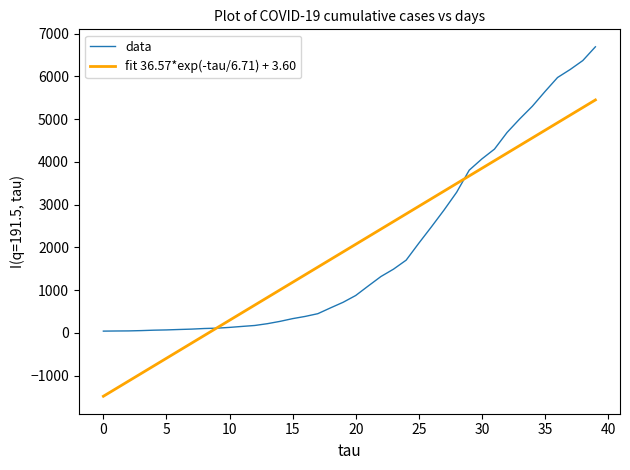

How many intersections are there between data and fit 36.57*exp(-tau/6.71) + 3.60?

2